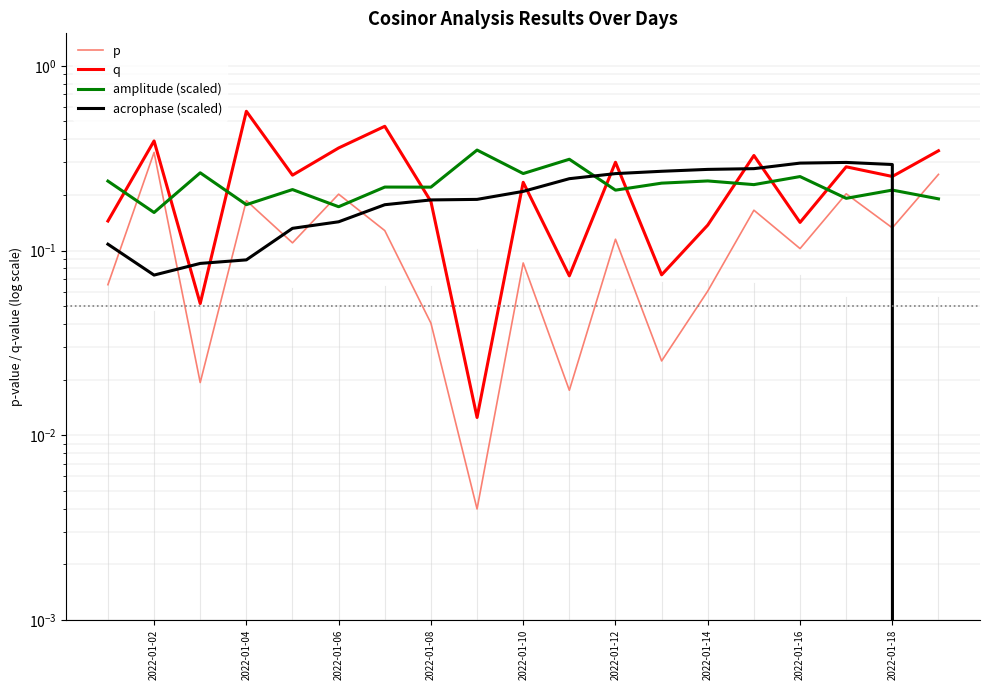

At how many categories does at least one series exceed 0?

19